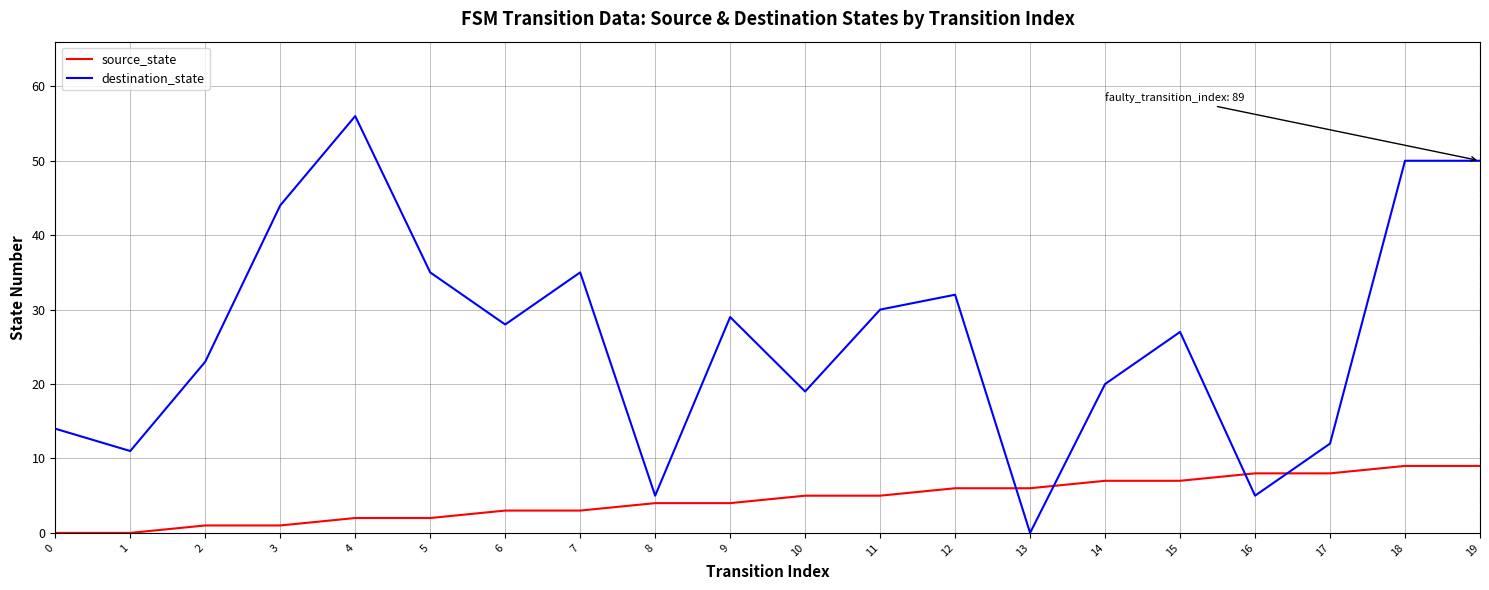

Which series changed the most between 0 and 7?

destination_state